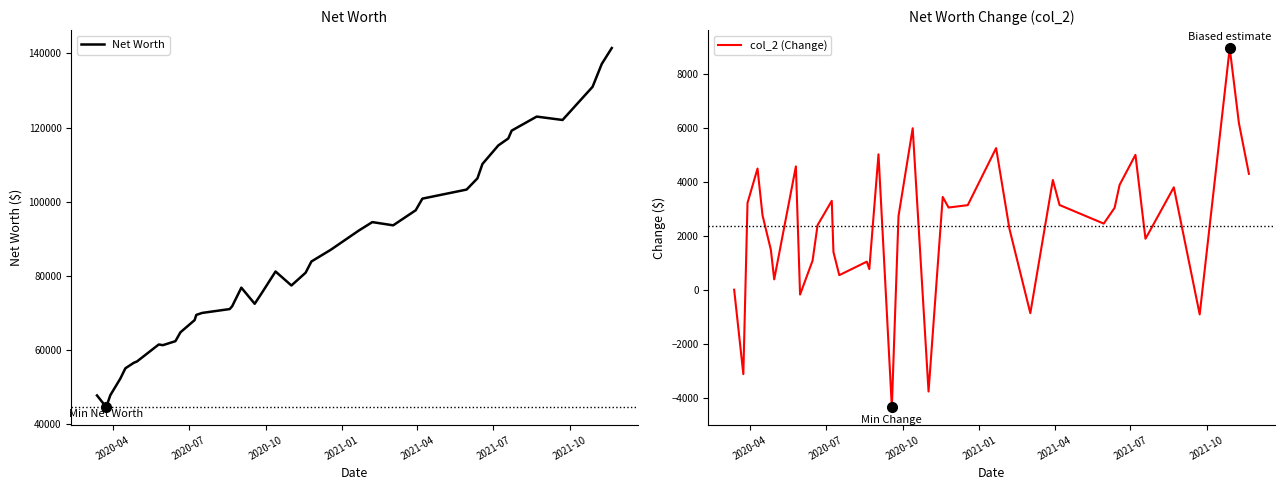

Rank the series by their maximum value, from highest to lowest.

Net Worth, col_2 (Change)